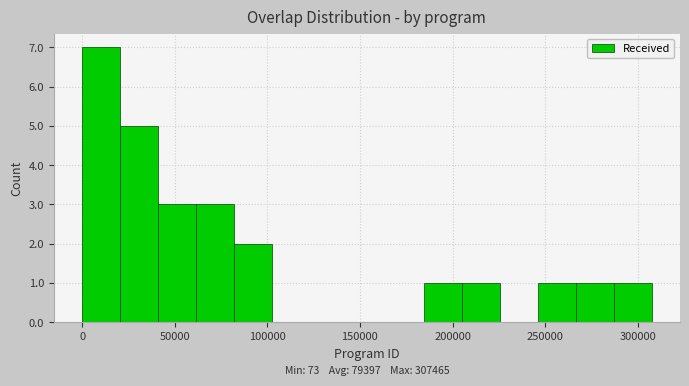

Which range on the x-axis has the tallest bar?

0 to 20000